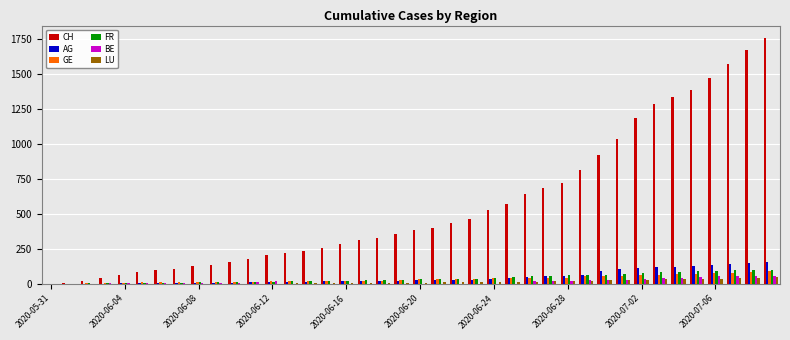

What is the greatest value displayed?

1756